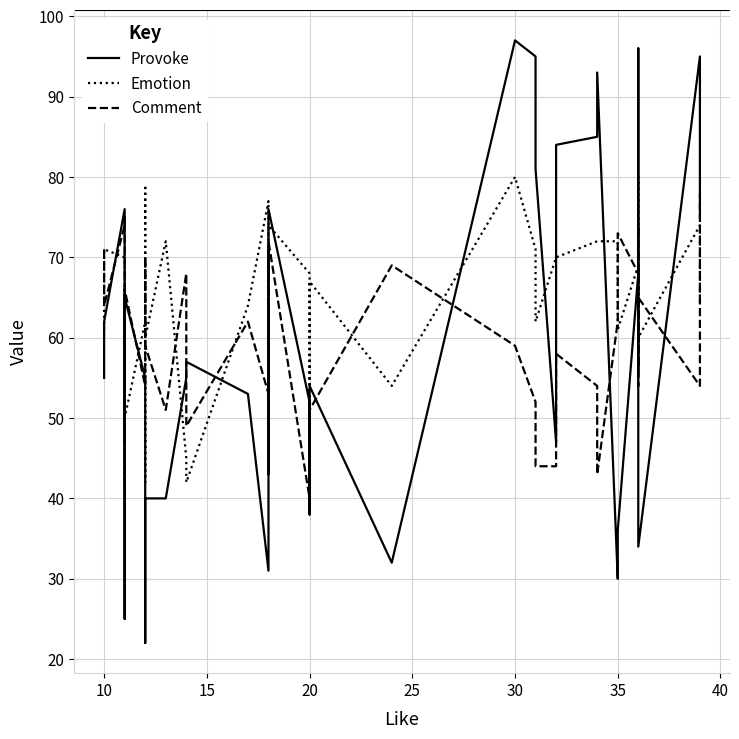

Is this an area chart (filled region under the line)?

No